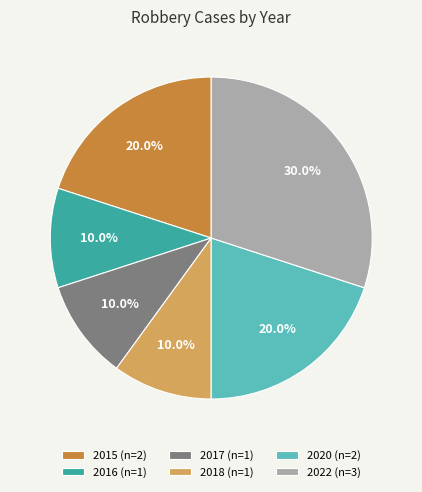

How many slices are in this pie chart?

6